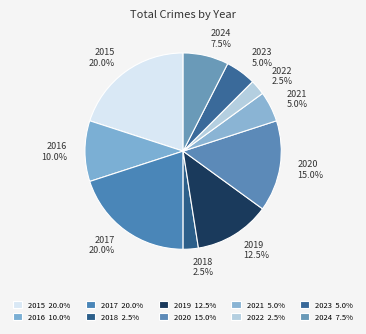

How many slices are in this pie chart?

10